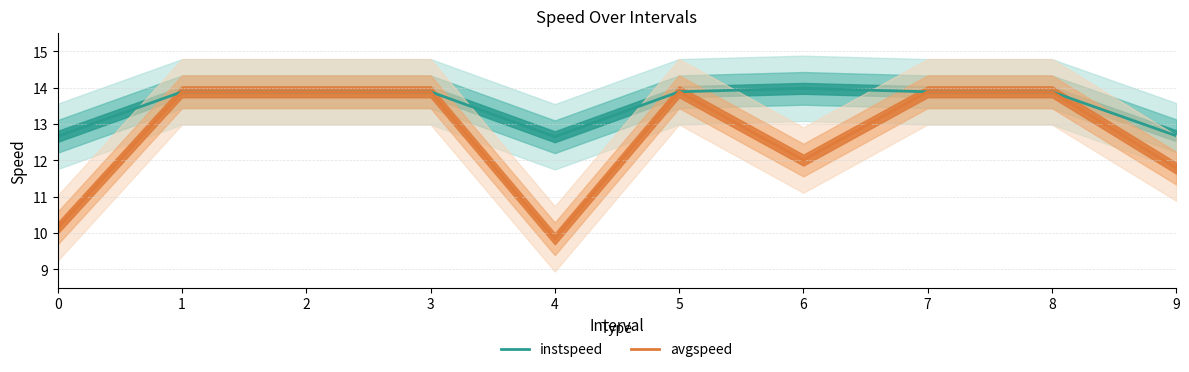

How many interior local peaks does the instspeed series have?

1